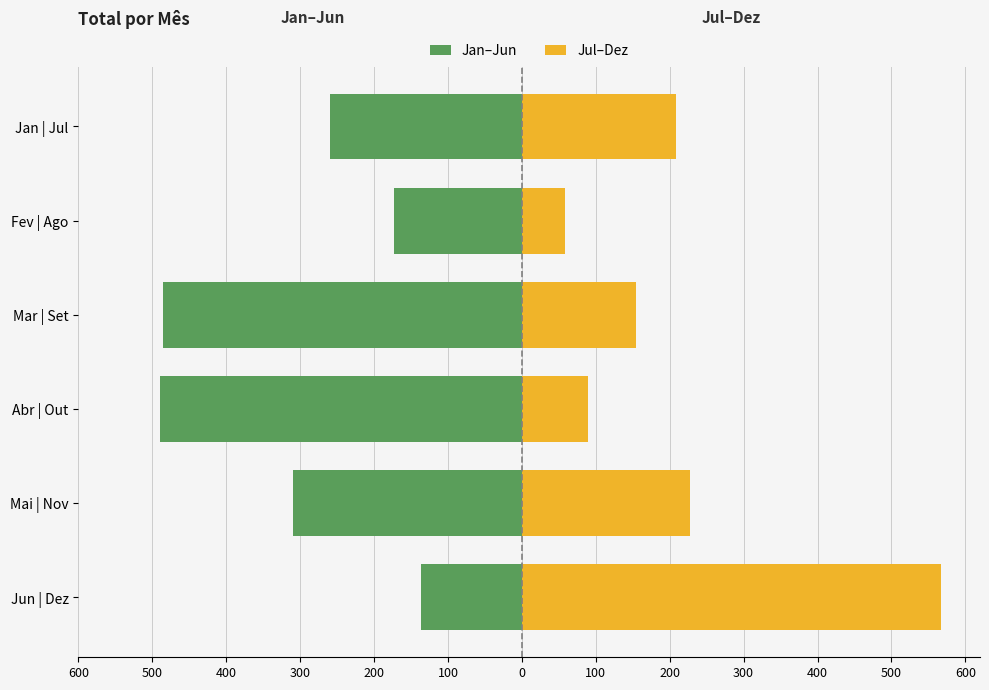

Which series changed the most between Abr | Out and Fev | Ago?

Jan–Jun